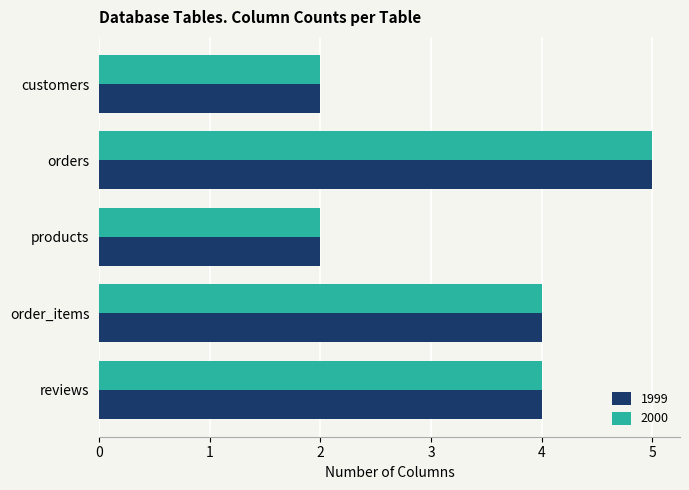

What is the greatest value displayed?

5